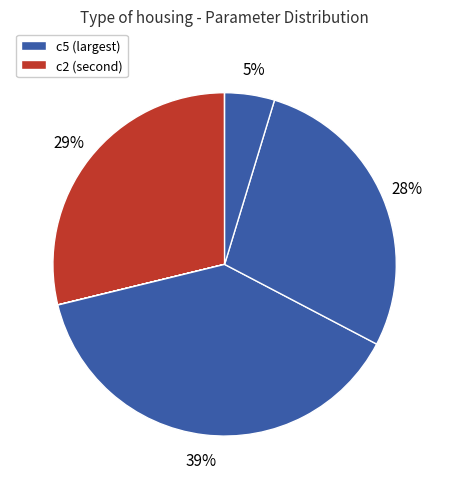

To the nearest percent, what is the difference between the largest and smallest slice percentages?

39%